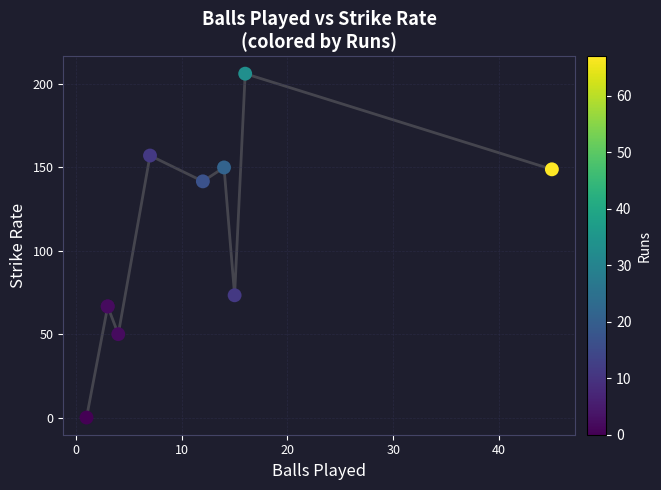

What Y value in the scatter plot is closest to 103?

73.3